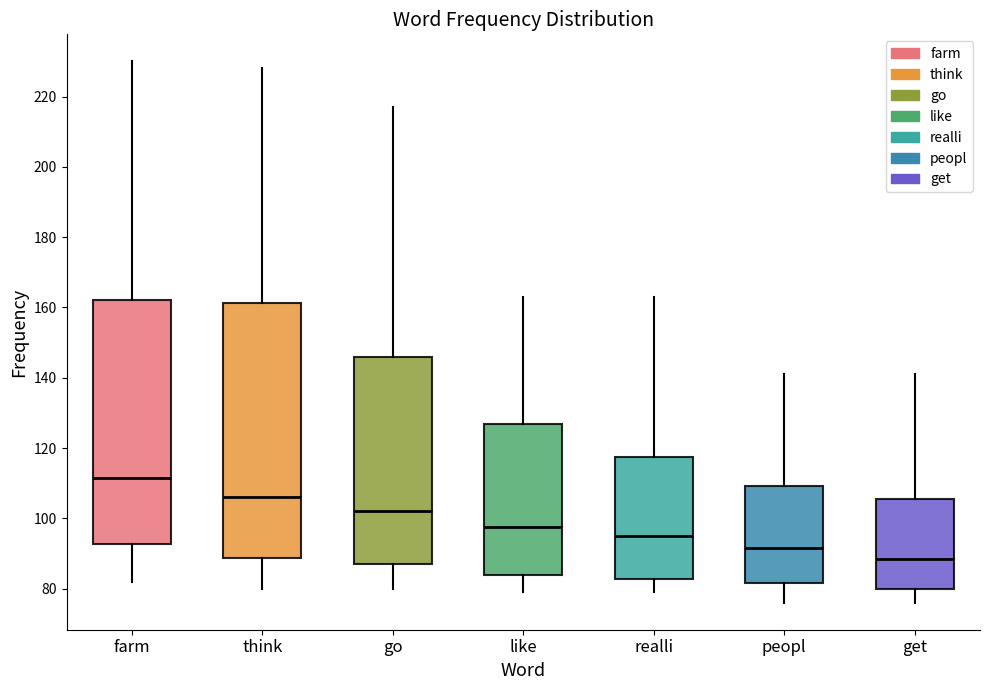

Which box is the tallest, from its lower edge to its upper edge?

think